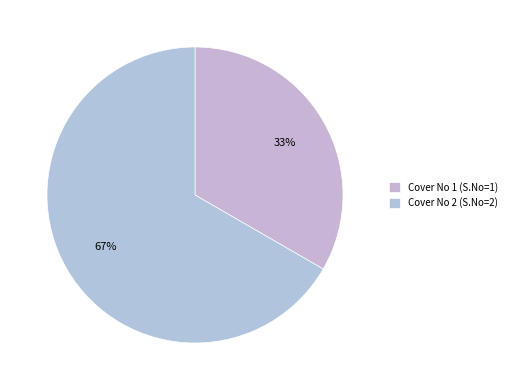

Which category accounts for the majority?

Cover No 2